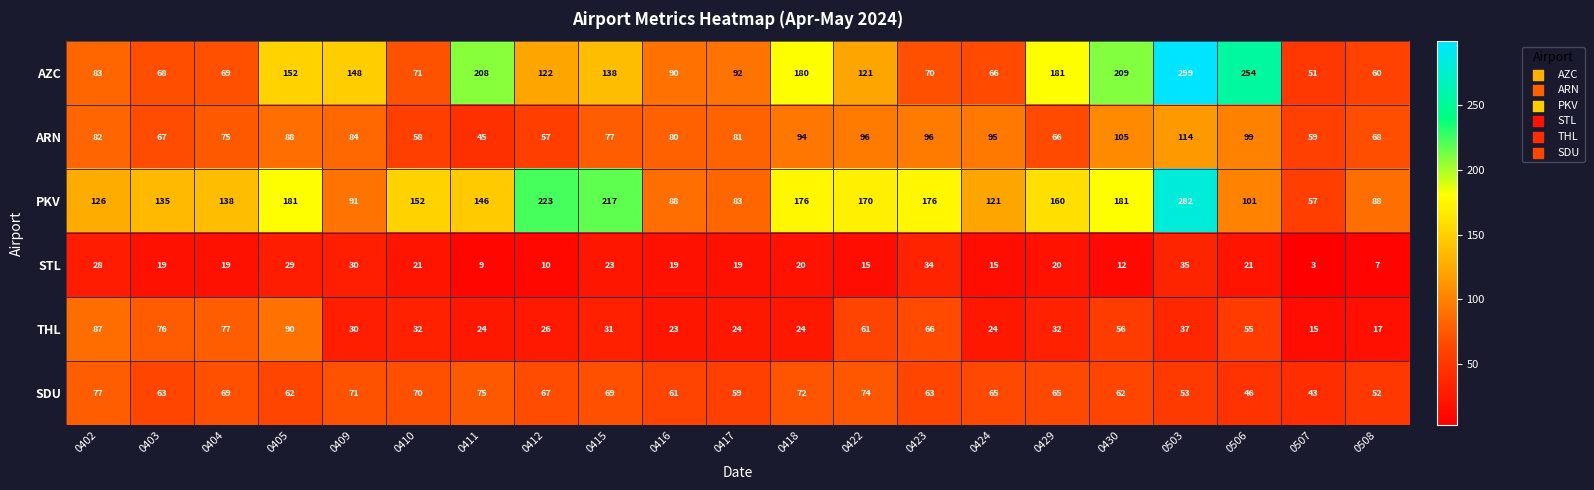

At 0418, list the series in order from smallest to largest.

STL, THL, SDU, ARN, PKV, AZC